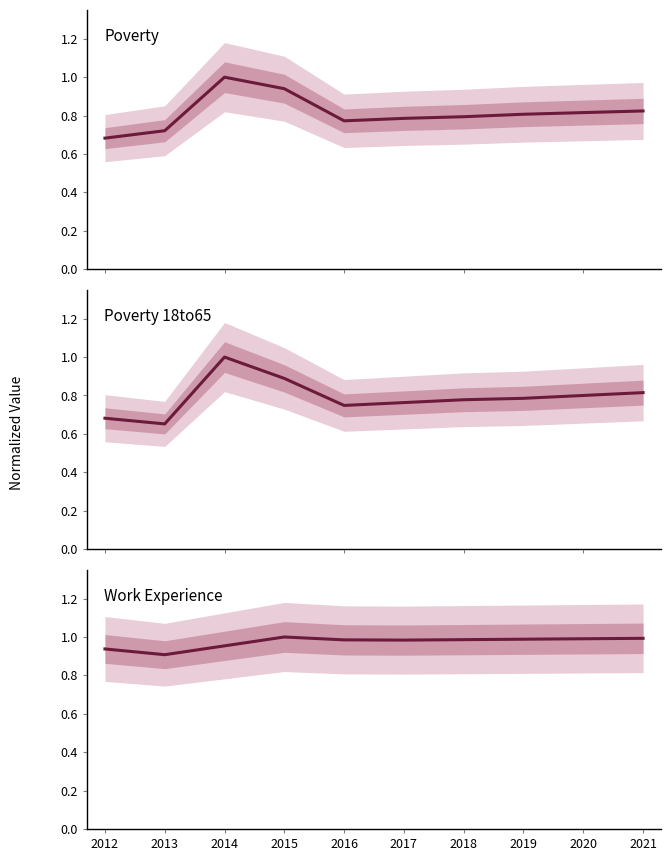

Which series has the largest range (max minus min)?

Poverty_18to65